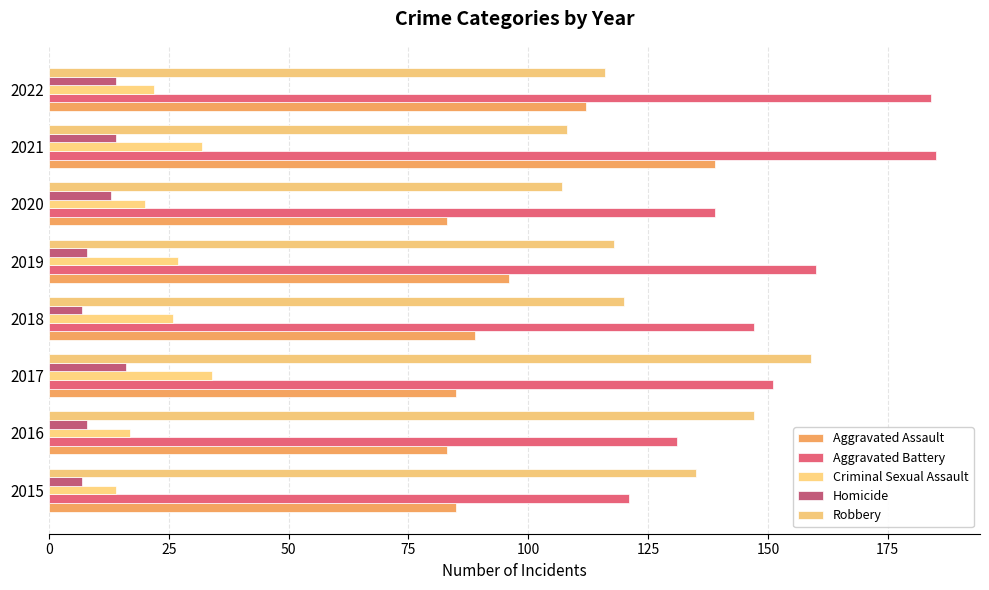

What are all the series names shown in the legend?

Aggravated Assault, Aggravated Battery, Criminal Sexual Assault, Homicide, Robbery